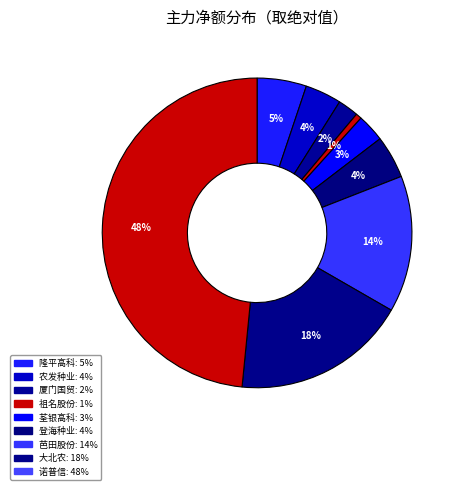

How many segments does this pie chart have?

9